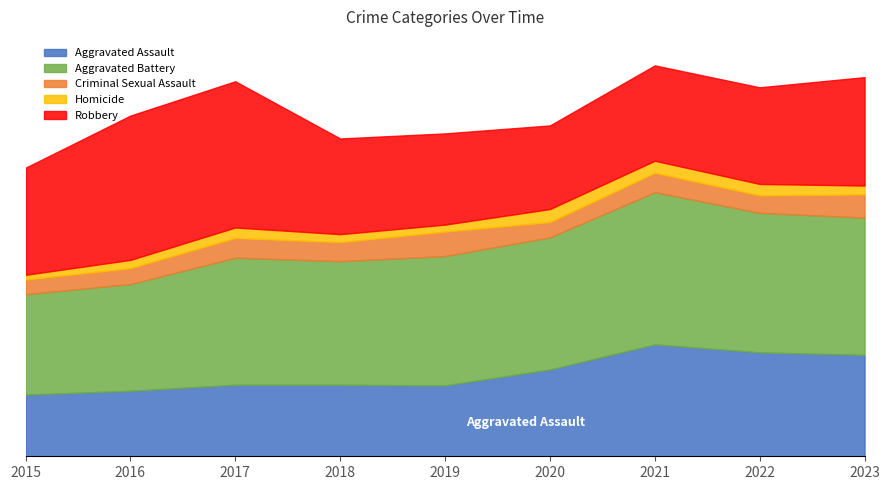

Reading left to right, extract all data points from this chart.

Aggravated Assault: 2015=194	2016=206	2017=225	2018=225	2019=223	2020=273	2021=352	2022=327	2023=319
Aggravated Battery: 2015=316	2016=336	2017=400	2018=389	2019=407	2020=416	2021=479	2022=439	2023=432
Criminal Sexual Assault: 2015=46	2016=50	2017=62	2018=60	2019=77	2020=48	2021=61	2022=55	2023=73
Homicide: 2015=15	2016=26	2017=33	2018=25	2019=22	2020=41	2021=38	2022=36	2023=28
Robbery: 2015=337	2016=454	2017=460	2018=301	2019=287	2020=263	2021=300	2022=304	2023=341